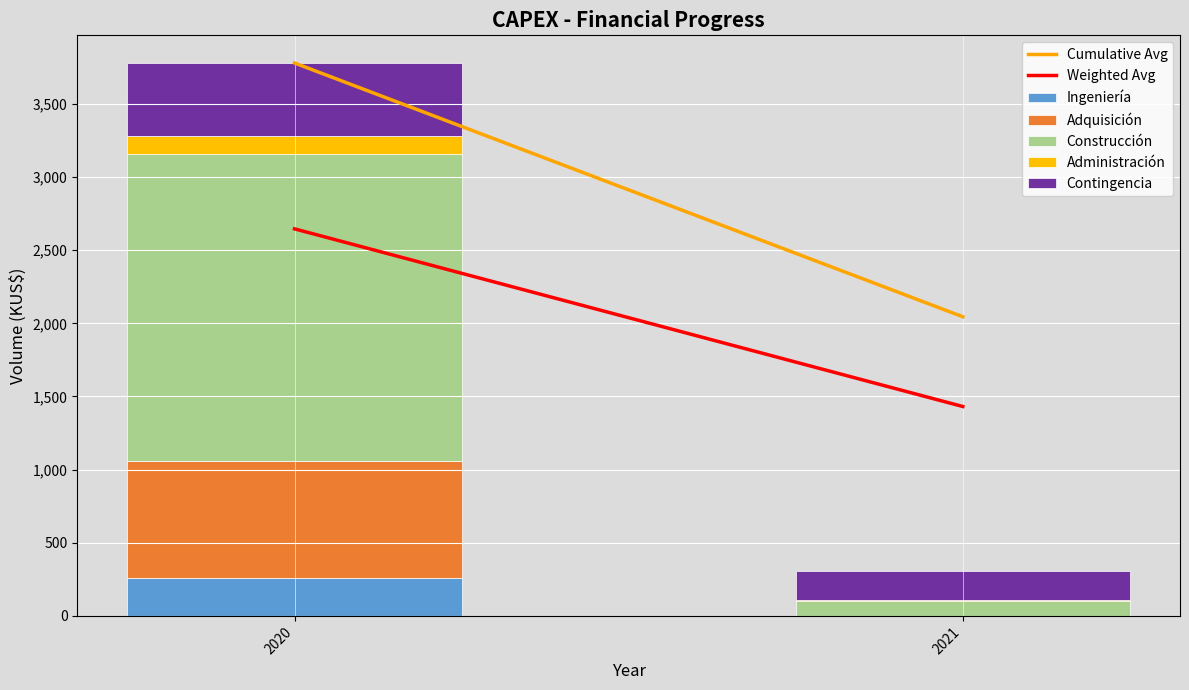

At which label does Ingeniería reach its peak?

2020